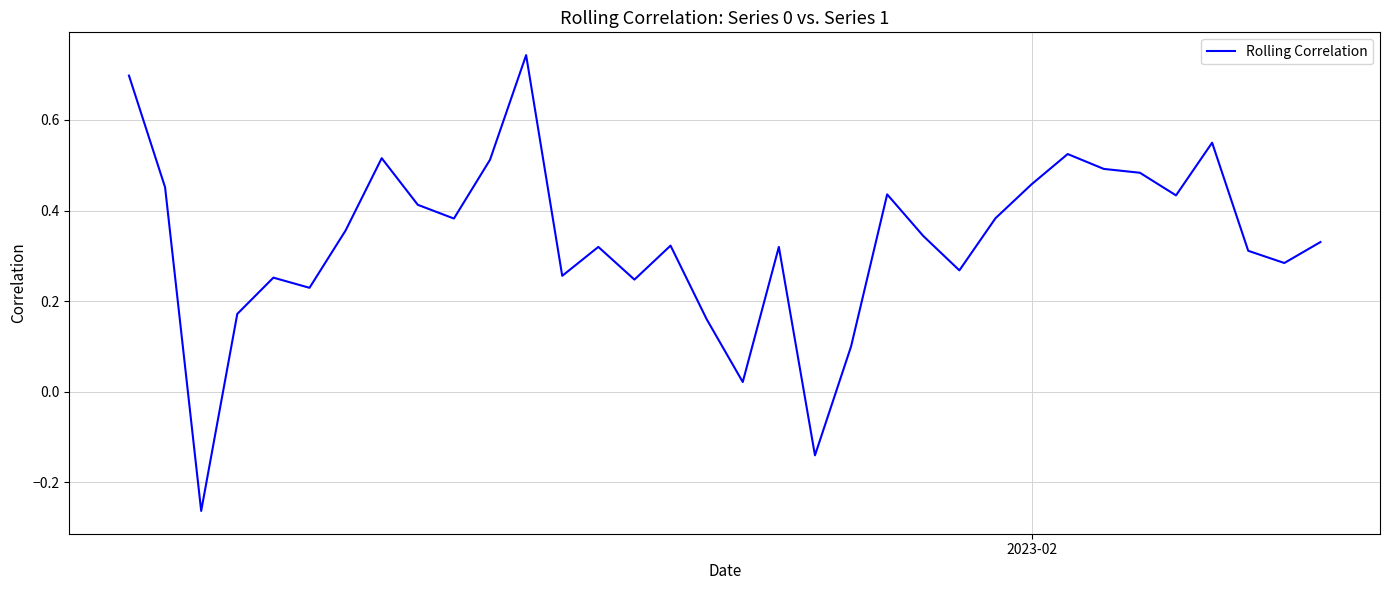

What is the greatest value displayed?

0.7